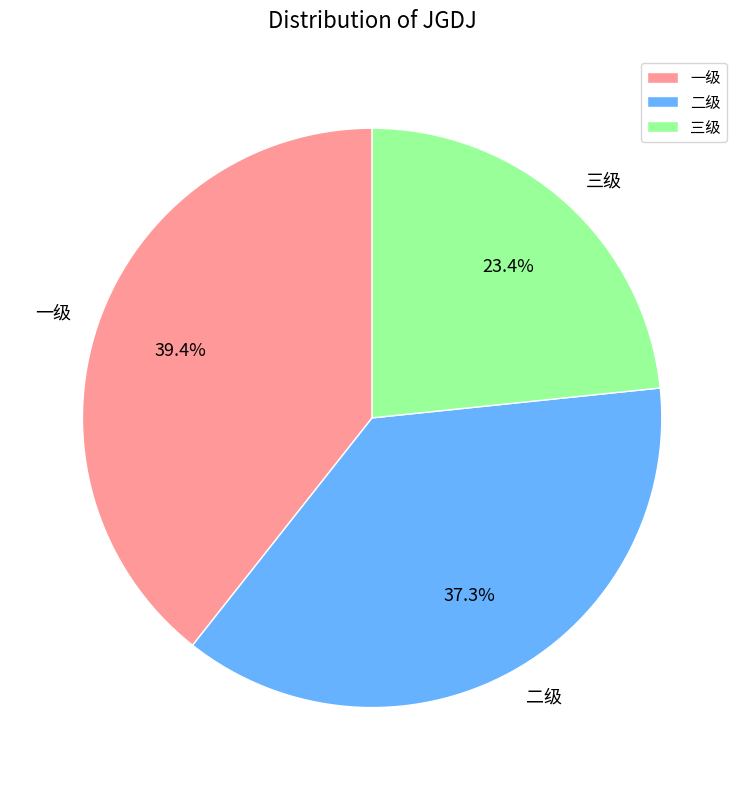

What percentage is NOT represented by 二级?

62.7%